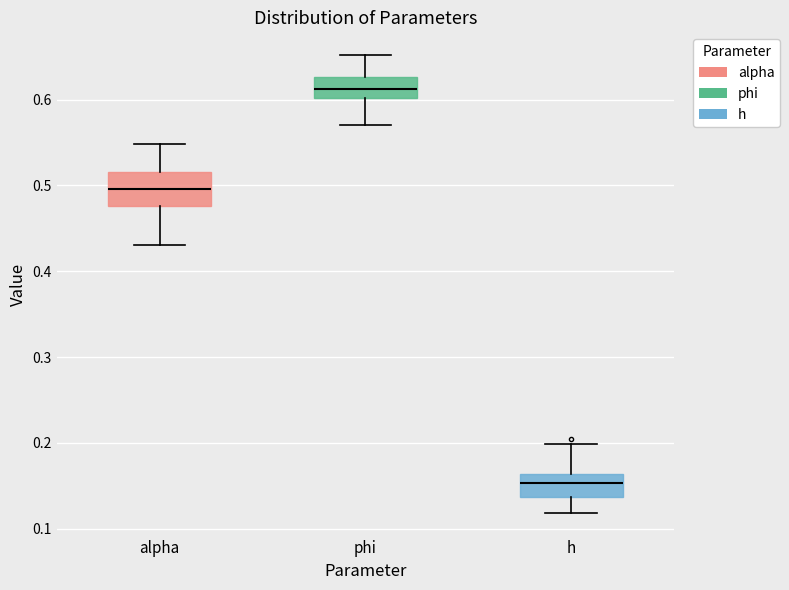

Reading left to right, read every box against the y-axis: the position of its median line, the range the box covers, and the ends of its whiskers. The values are not printed on the chart, so give them approximately, as read against the axis.

alpha: median 0.50, box 0.48 to 0.52, whiskers 0.43 to 0.55
phi: median 0.61, box 0.60 to 0.63, whiskers 0.57 to 0.65
h: median 0.15, box 0.14 to 0.16, whiskers 0.12 to 0.20